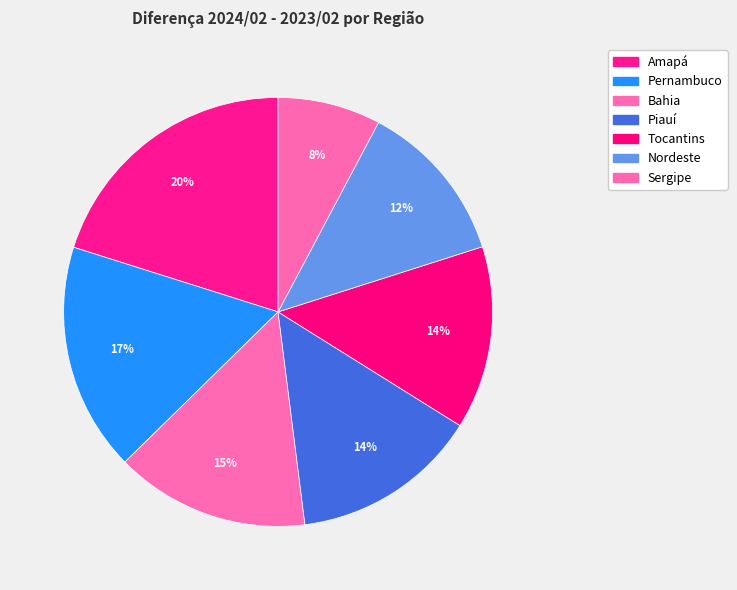

What is the smallest slice in the pie chart?

Sergipe